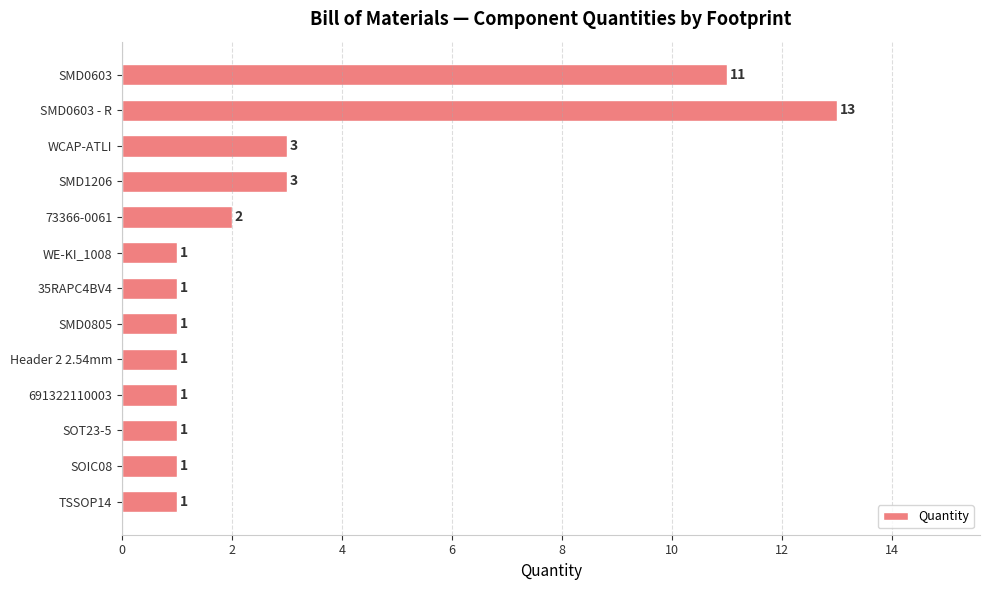

The chart shows a value of 1 at 691322110003. True or false?

True